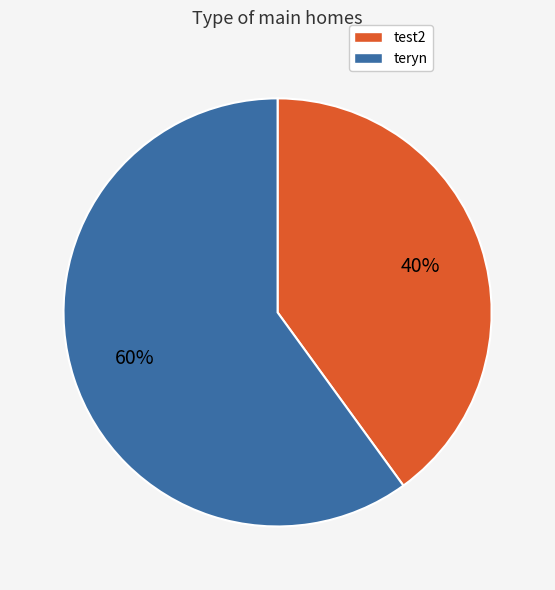

To the nearest percent, what is the combined percentage of teryn and test2?

100%